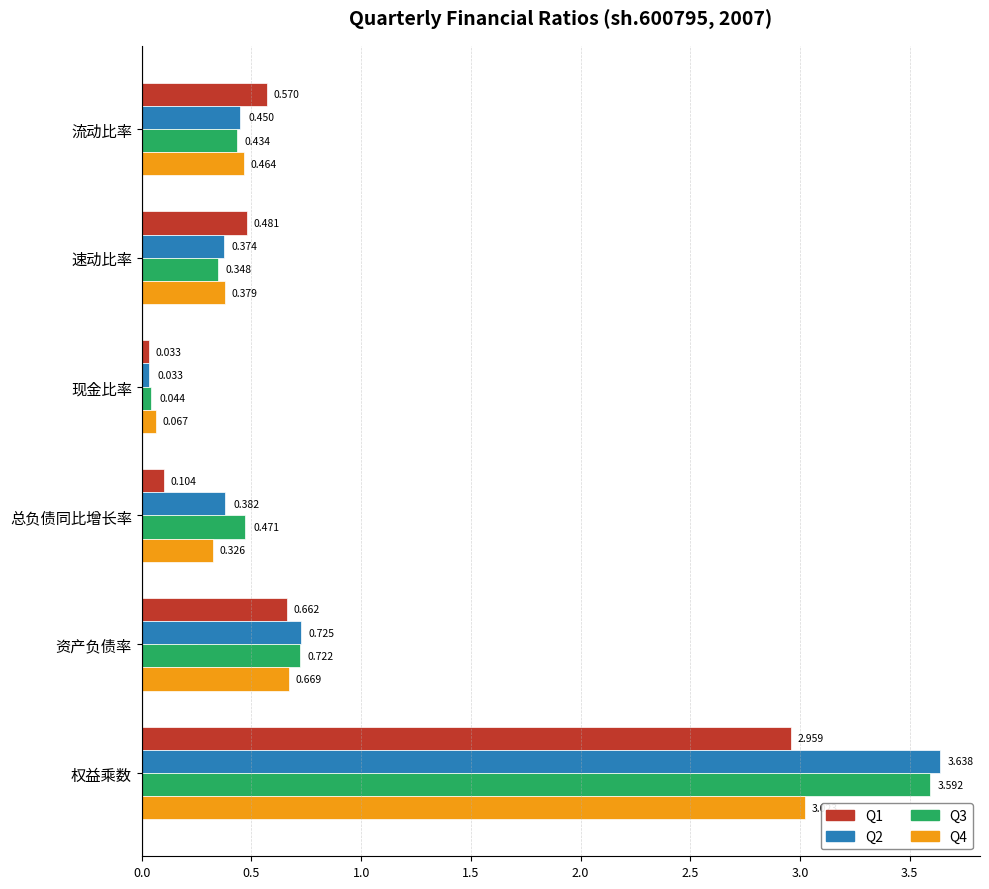

Which category has the lowest value in the Q2 series?

现金比率